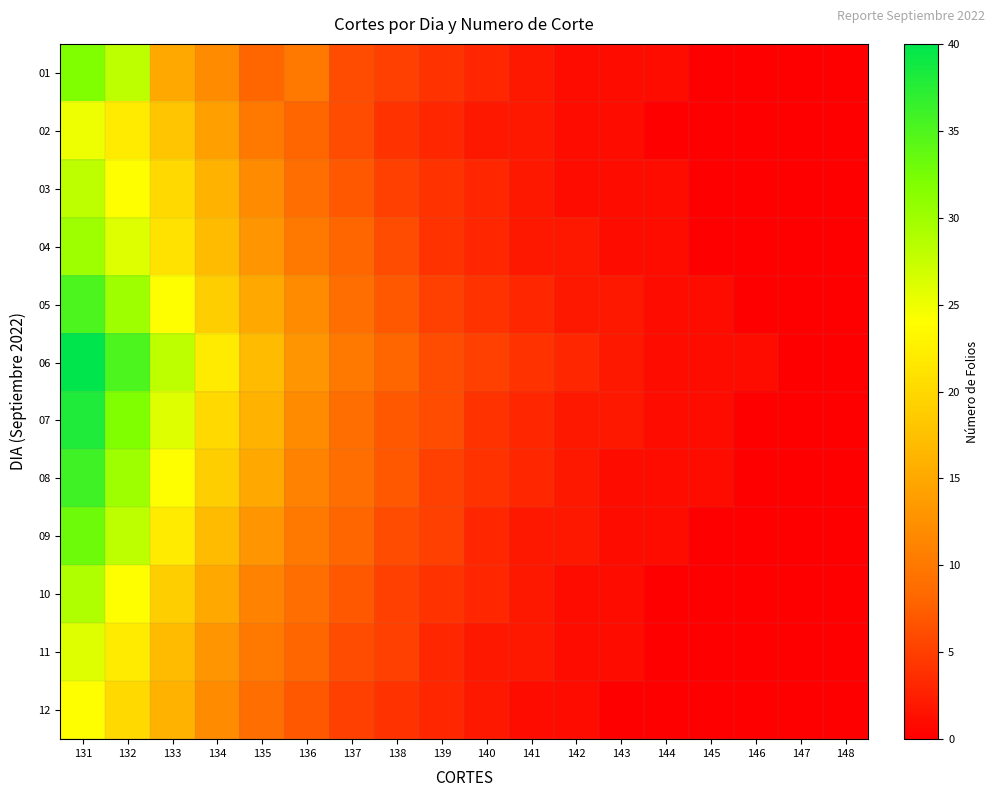

Reading right to left, what are all the values shown in this chart?

01: 148=0	147=0	146=0	145=0	144=1	143=1	142=1	141=2	140=3	139=4	138=5	137=6	136=10	135=8	134=12	133=15	132=28	131=32
02: 148=0	147=0	146=0	145=0	144=0	143=1	142=1	141=2	140=2	139=3	138=4	137=6	136=8	135=10	134=14	133=18	132=22	131=25
03: 148=0	147=0	146=0	145=0	144=1	143=1	142=1	141=2	140=3	139=4	138=5	137=7	136=9	135=12	134=16	133=20	132=24	131=28
04: 148=0	147=0	146=0	145=0	144=1	143=1	142=2	141=2	140=3	139=4	138=6	137=8	136=10	135=13	134=17	133=21	132=26	131=30
05: 148=0	147=0	146=0	145=1	144=1	143=2	142=2	141=3	140=4	139=5	138=7	137=9	136=12	135=15	134=19	133=24	132=30	131=35
06: 148=0	147=0	146=1	145=1	144=1	143=2	142=3	141=4	140=5	139=6	138=8	137=10	136=13	135=17	134=22	133=28	132=35	131=40
07: 148=0	147=0	146=0	145=1	144=1	143=2	142=2	141=3	140=4	139=6	138=7	137=9	136=12	135=16	134=20	133=26	132=32	131=38
08: 148=0	147=0	146=0	145=1	144=1	143=1	142=2	141=3	140=4	139=5	138=7	137=9	136=11	135=15	134=19	133=24	132=30	131=36
09: 148=0	147=0	146=0	145=0	144=1	143=1	142=2	141=2	140=3	139=5	138=6	137=8	136=10	135=13	134=17	133=22	132=28	131=33
10: 148=0	147=0	146=0	145=0	144=0	143=1	142=1	141=2	140=3	139=4	138=5	137=7	136=9	135=11	134=15	133=19	132=24	131=29
11: 148=0	147=0	146=0	145=0	144=0	143=1	142=1	141=2	140=2	139=3	138=5	137=6	136=8	135=10	134=13	133=17	132=22	131=26
12: 148=0	147=0	146=0	145=0	144=0	143=0	142=1	141=1	140=2	139=3	138=4	137=5	136=7	135=9	134=12	133=16	132=20	131=24